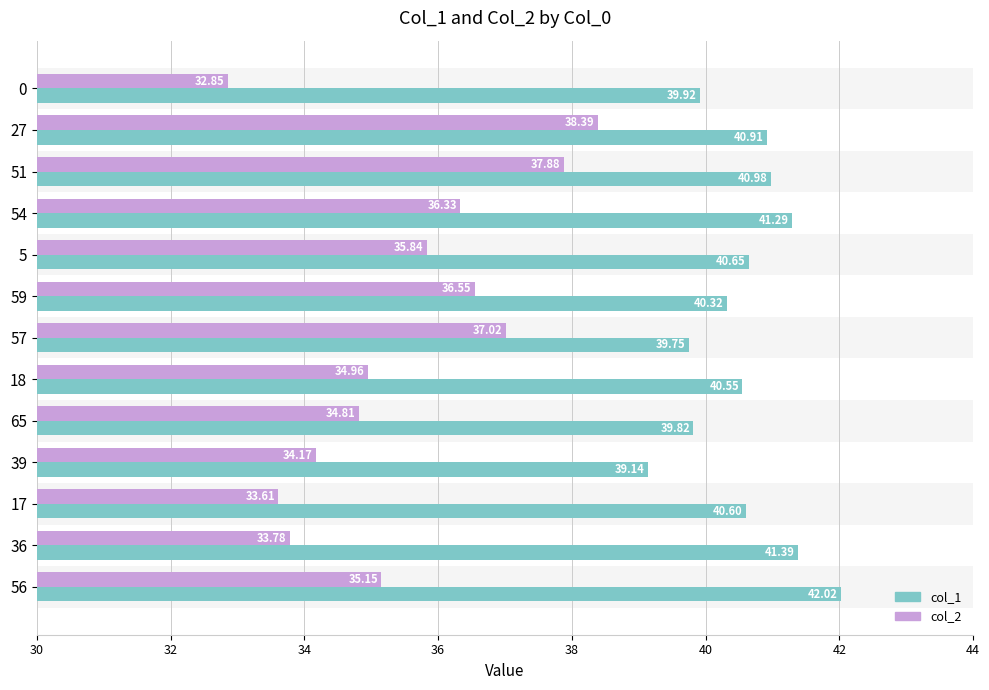

Which series has the largest total across all categories?

col_1